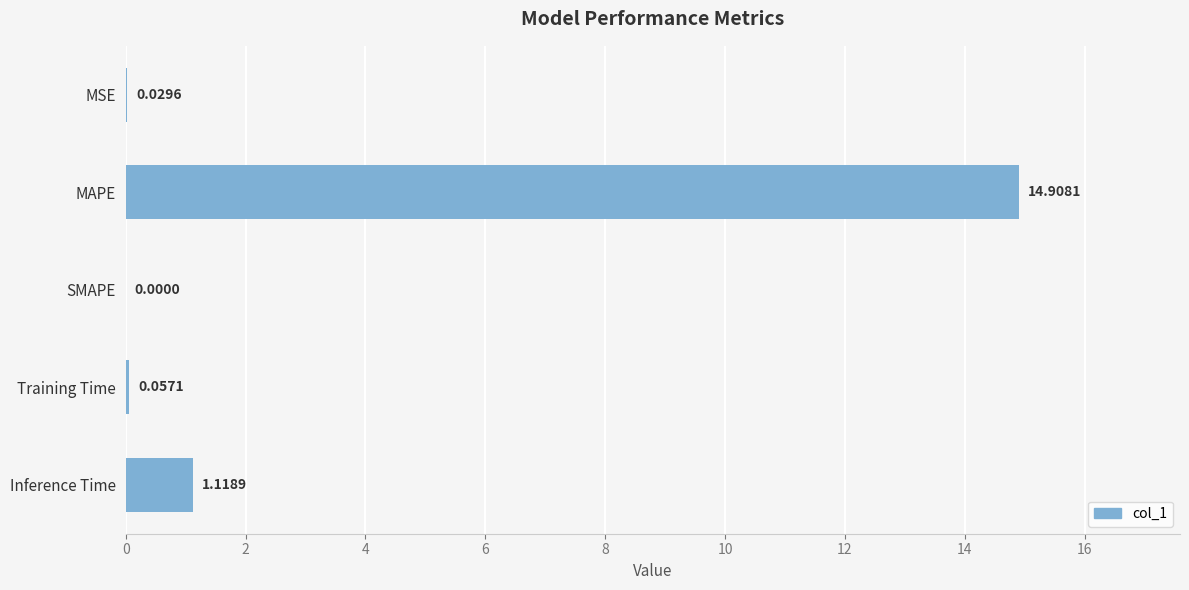

Between MSE and Training Time, which is larger?

Training Time